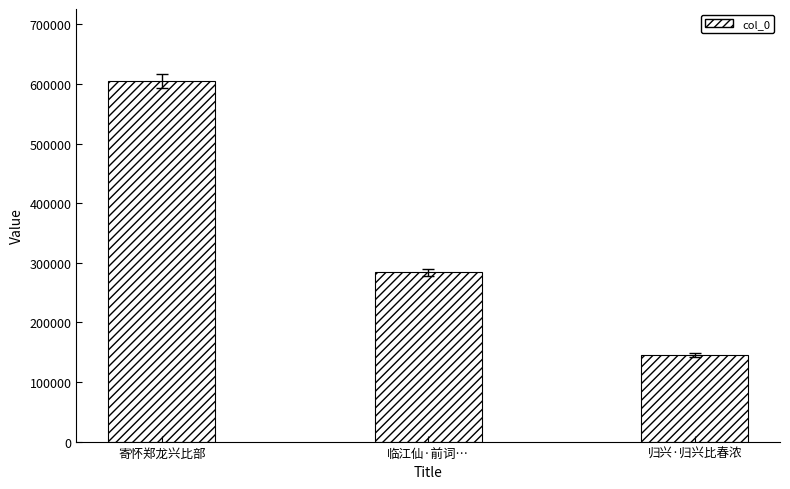

At which label is the value closest to 375033?

临江仙·前词…